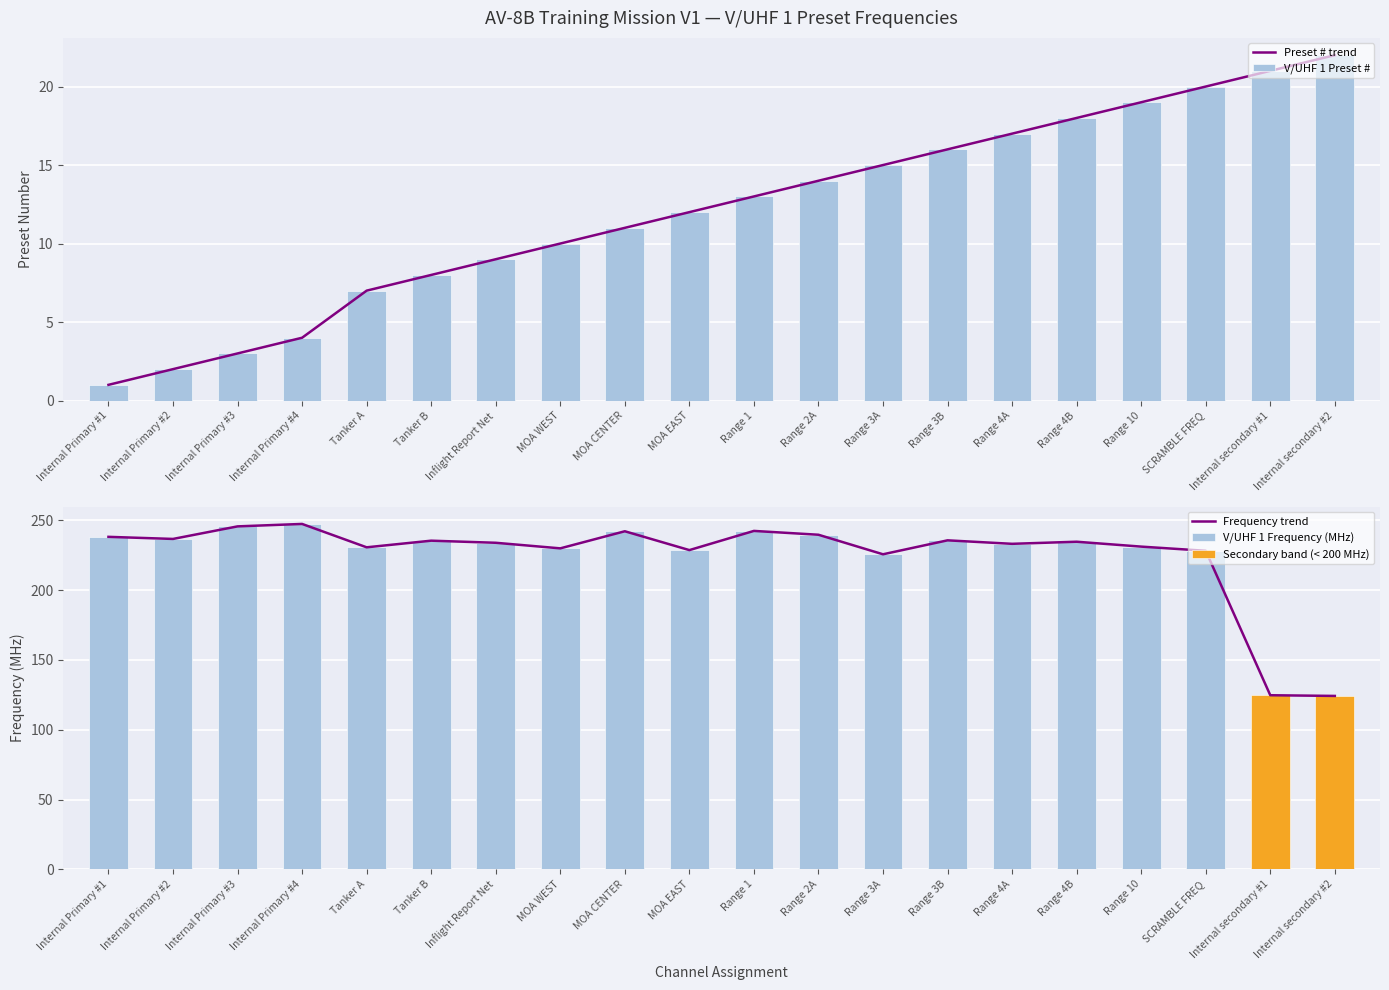

Reading left to right, transcribe all the data shown in this chart.

Preset # trend: 1.0	2.0	3.0	4.0	7.0	8.0	9.0	10.0	11.0	12.0	13.0	14.0	15.0	16.0	17.0	18.0	19.0	20.0	21.0	22.0
V/UHF 1 Preset #: 1.0	2.0	3.0	4.0	7.0	8.0	9.0	10.0	11.0	12.0	13.0	14.0	15.0	16.0	17.0	18.0	19.0	20.0	21.0	22.0
Frequency trend: 238.2	236.8	245.8	247.5	230.8	235.5	234.0	230.0	242.2	228.8	242.5	239.8	225.8	235.8	233.2	234.8	231.2	228.2	124.8	124.2
V/UHF 1 Frequency (MHz): 238.2	236.8	245.8	247.5	230.8	235.5	234.0	230.0	242.2	228.8	242.5	239.8	225.8	235.8	233.2	234.8	231.2	228.2	124.8	124.2
Secondary band (< 200 MHz): 0.0	0.0	0.0	0.0	0.0	0.0	0.0	0.0	0.0	0.0	0.0	0.0	0.0	0.0	0.0	0.0	0.0	0.0	124.8	124.2